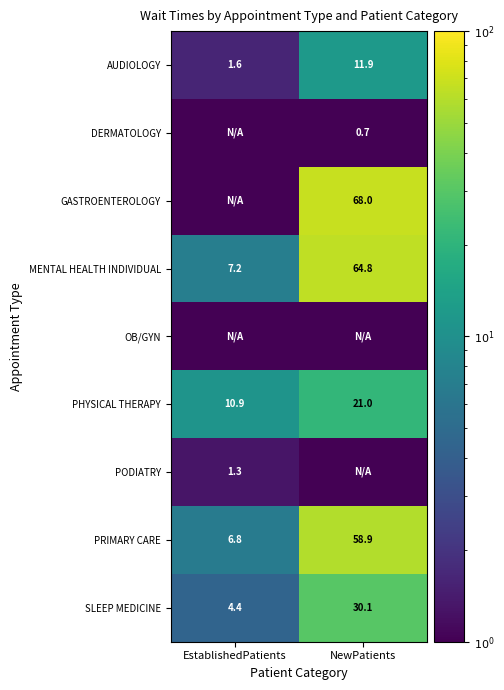

At which label is AUDIOLOGY closest to 6?

EstablishedPatients